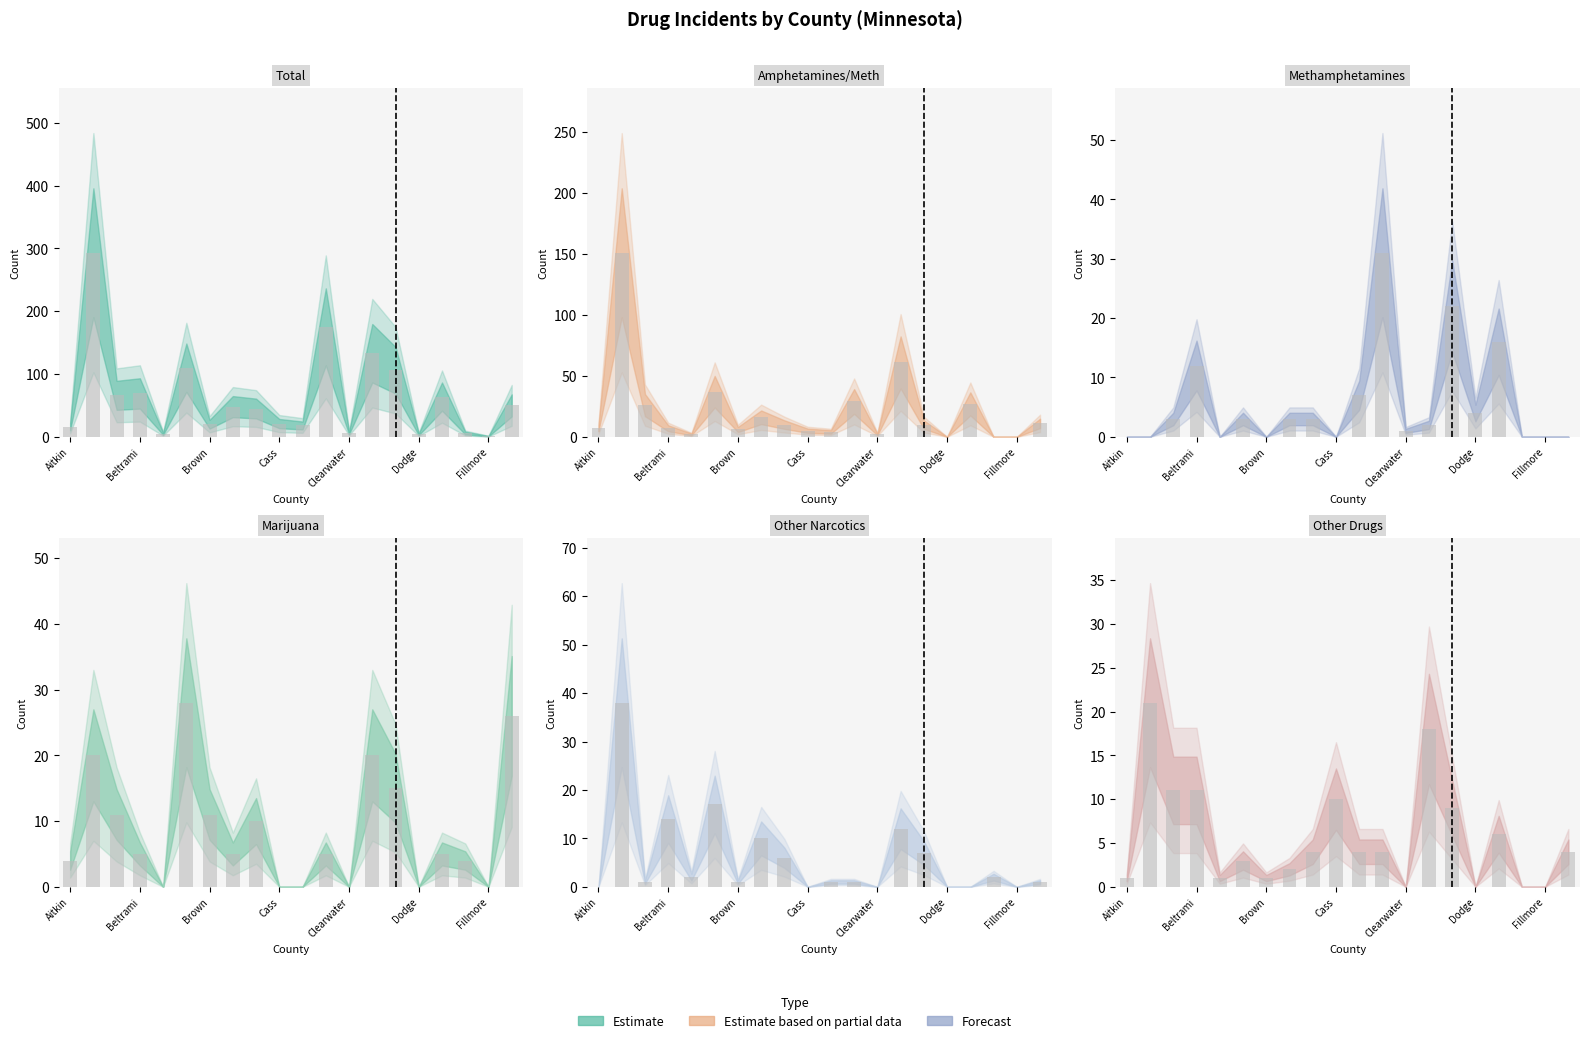

At Beltrami, list the series in order from smallest to largest.

Marijuana, Amphetamines/Methamphetamines, Other Drugs, Methamphetamines, Other Narcotics, Total